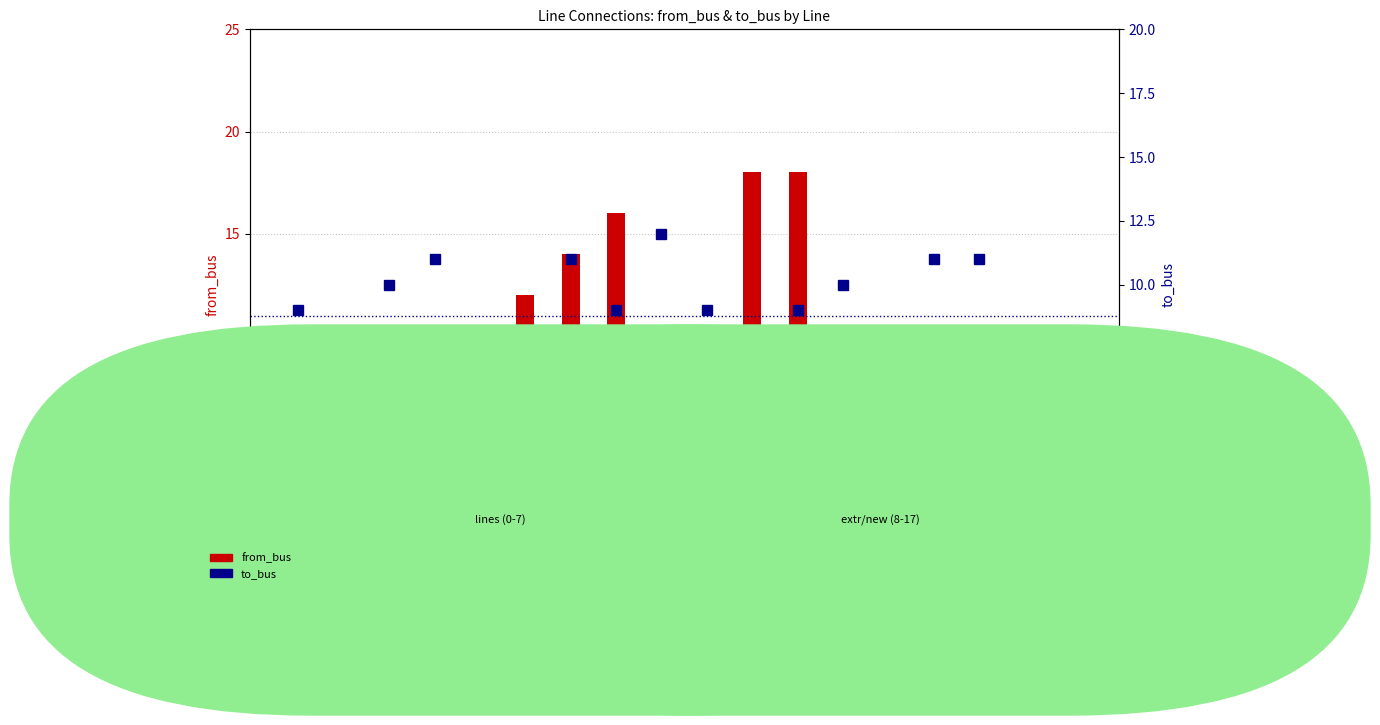

List the series in order of their peak value, highest first.

from_bus, to_bus